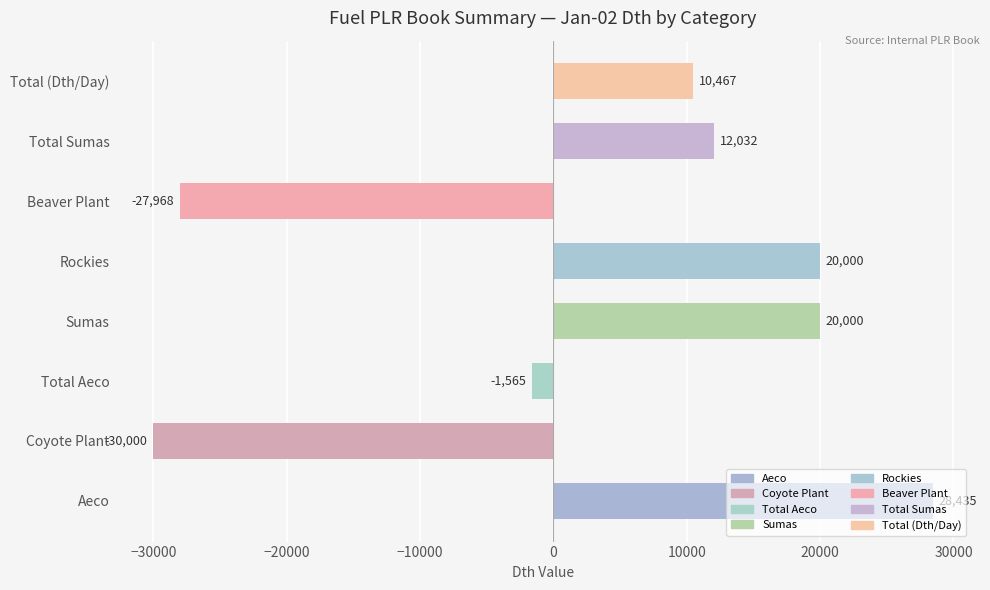

What is the maximum value shown in the chart?

28434.5